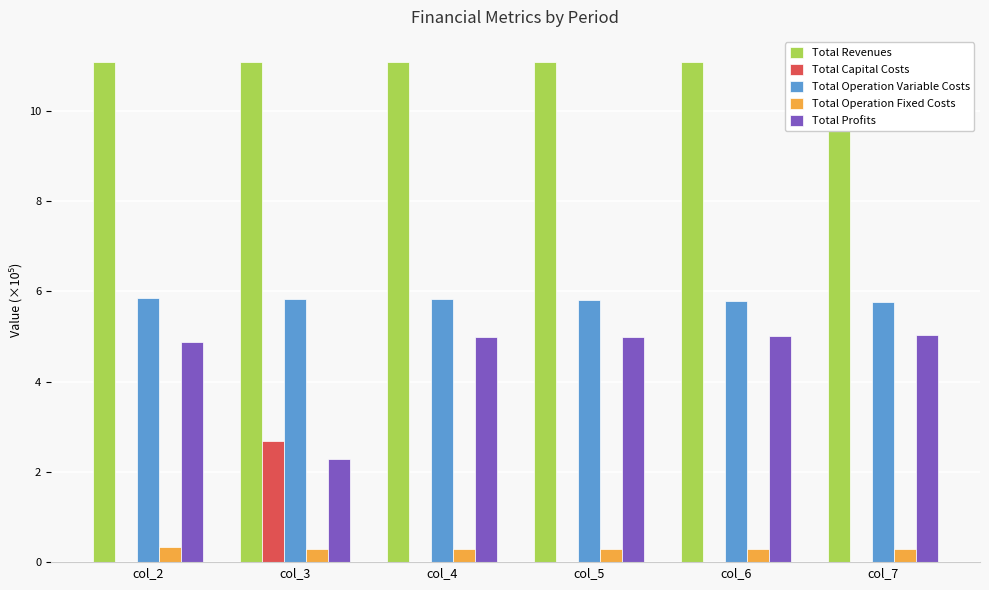

Is it true that Total Operation Variable Costs equals 1.3 at col_2?

False